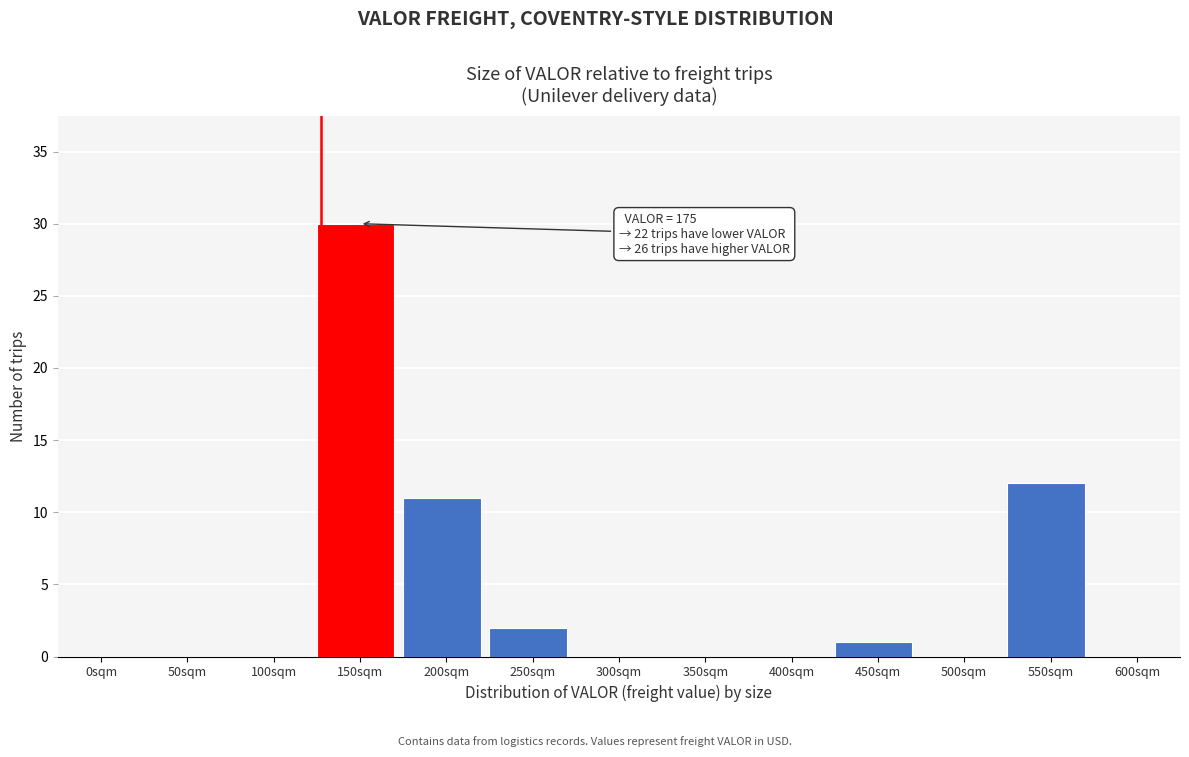

Reading left to right, what are all the values shown in this chart?

0sqm=0	50sqm=0	100sqm=0	150sqm=30	200sqm=11	250sqm=2	300sqm=0	350sqm=0	400sqm=0	450sqm=1	500sqm=0	550sqm=12	600sqm=0